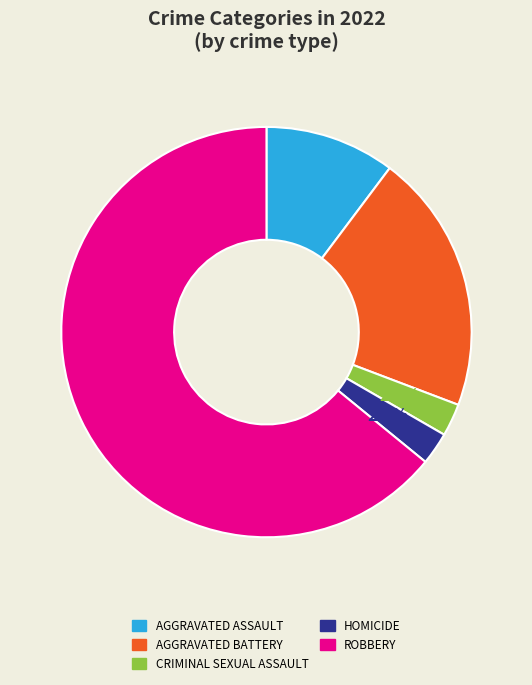

Does any single category account for the majority?

Yes